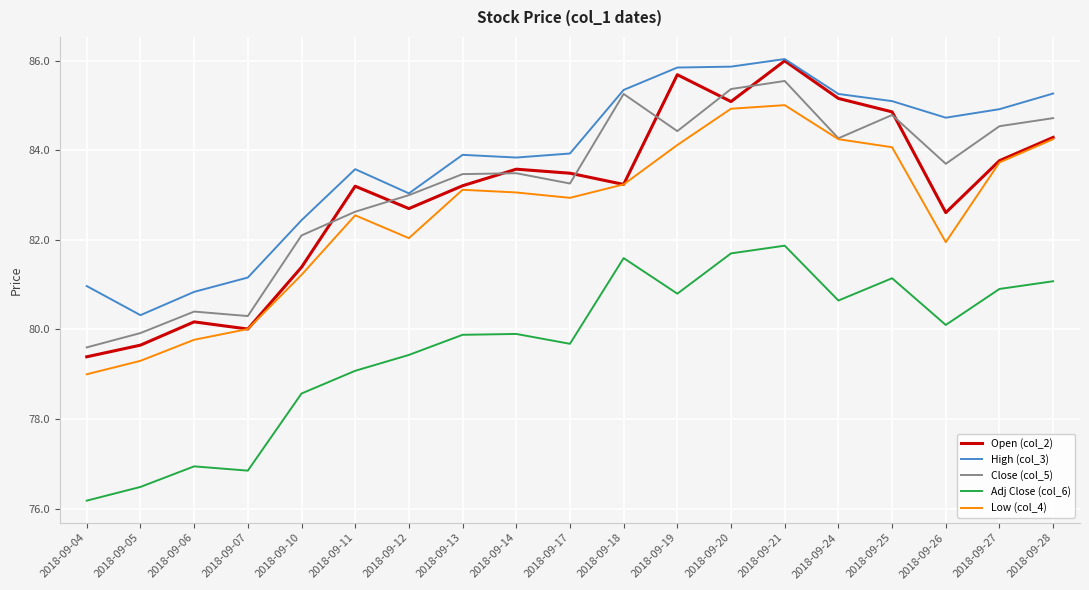

The value of Adj Close (col_6) at 2018-09-05 is 125.9. True or false?

False